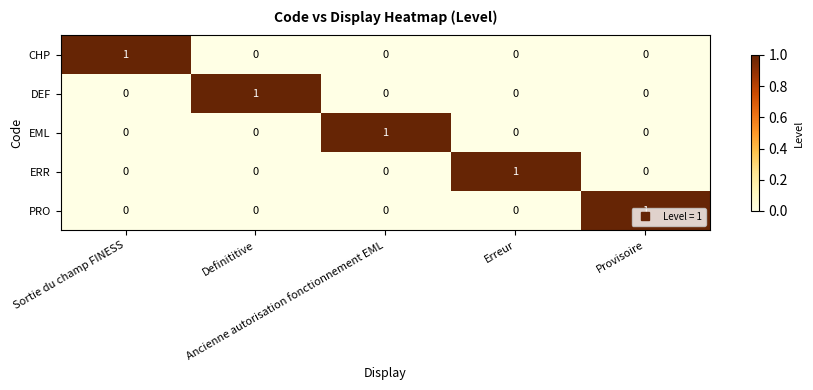

At how many categories does at least one series exceed 0?

5